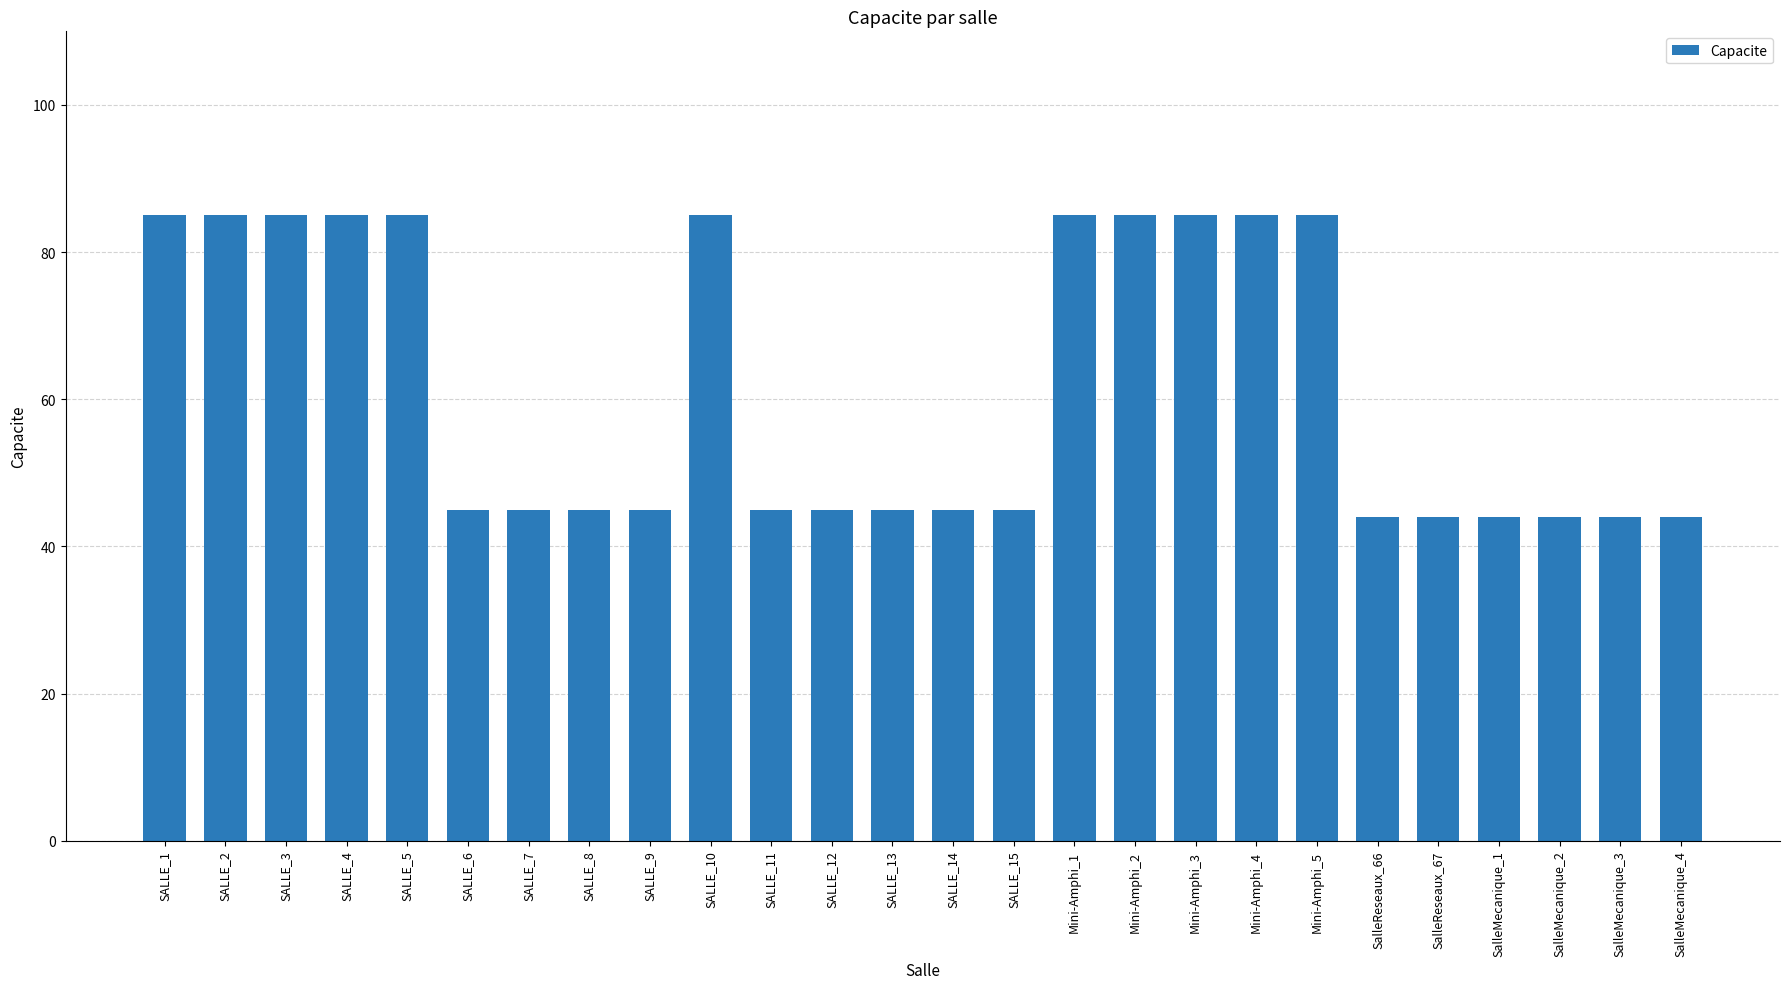

Between SALLE_10 and SalleMecanique_4, which is larger?

SALLE_10